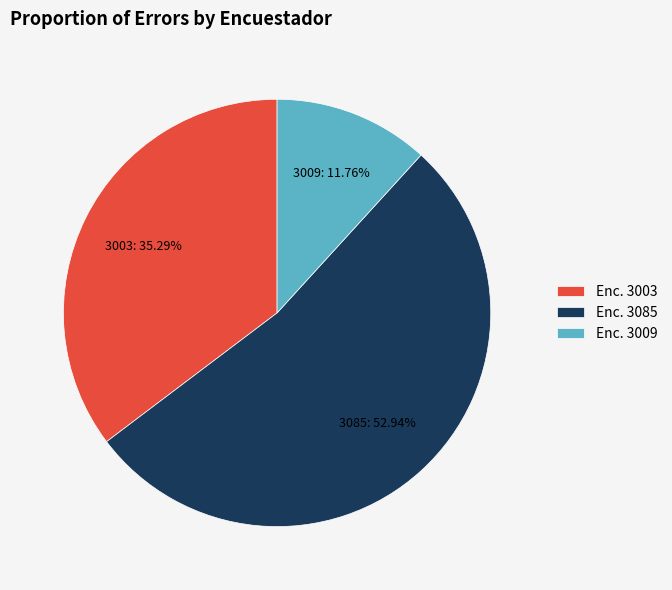

Which category has the biggest portion of the pie?

3085